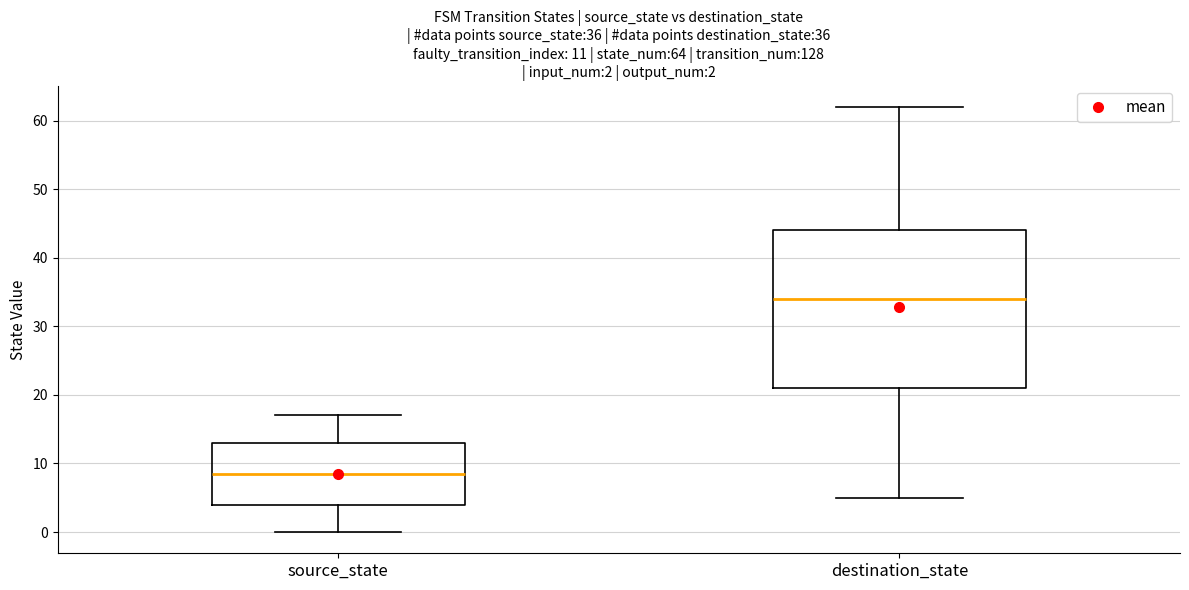

Which box is the tallest, from its lower edge to its upper edge?

destination_state